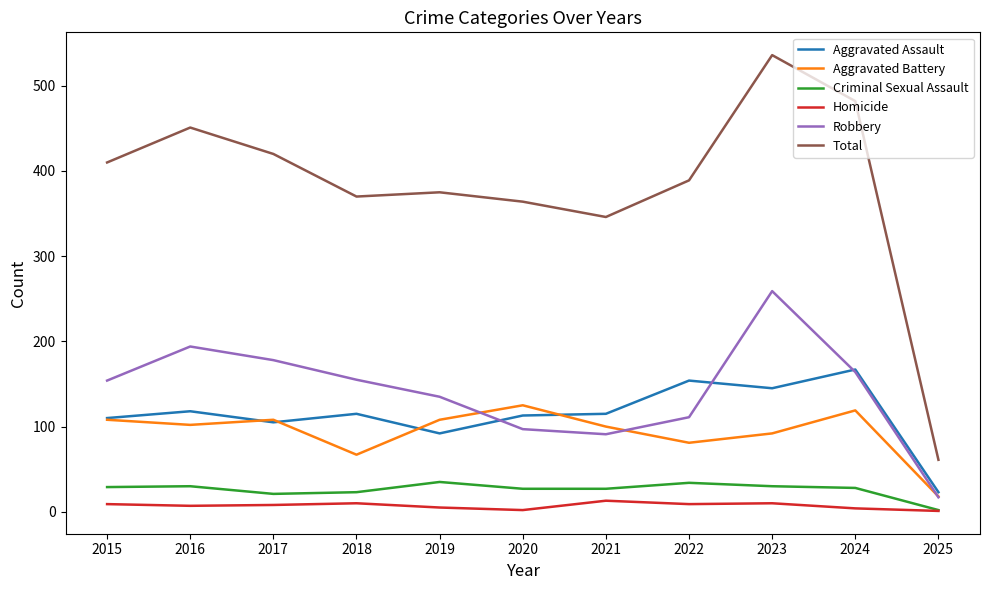

Between 2015 and 2024, which series saw the biggest shift?

Total